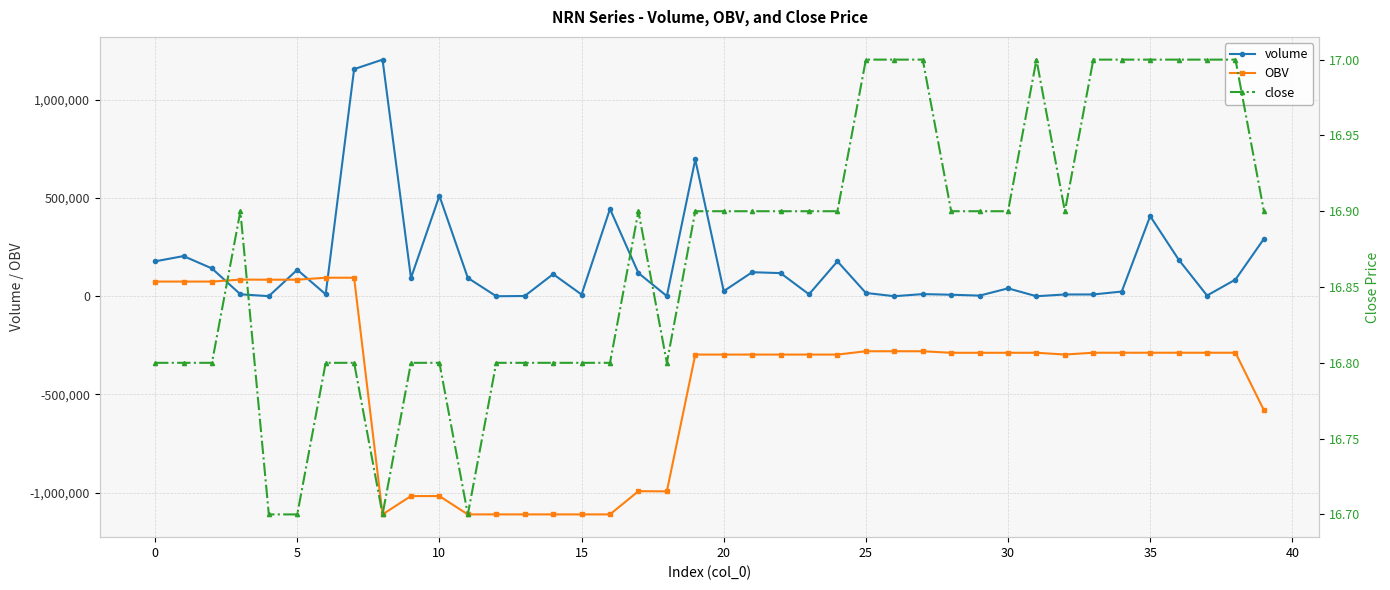

What is the difference between the second highest and minimum values in the close series?

0.3